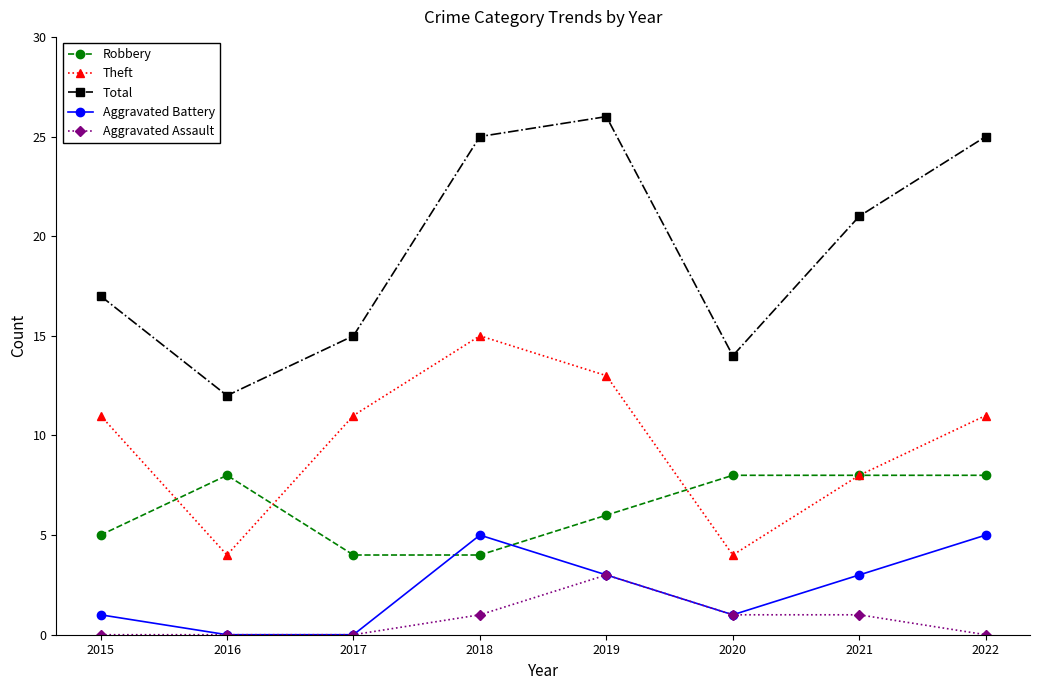

Which series changed the most between 2017 and 2020?

Theft